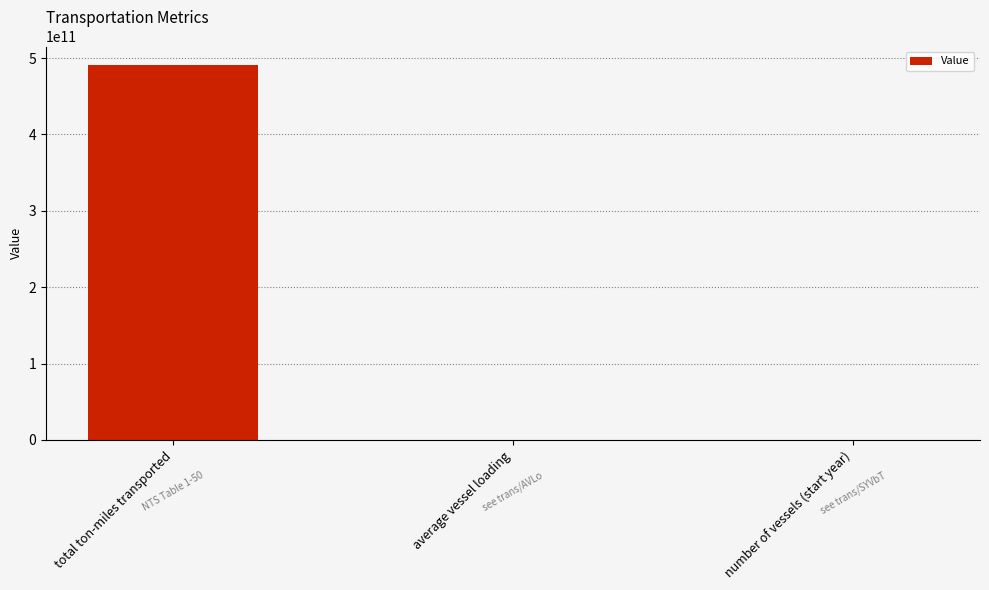

Are the bars grouped side by side (vs. stacked)?

No